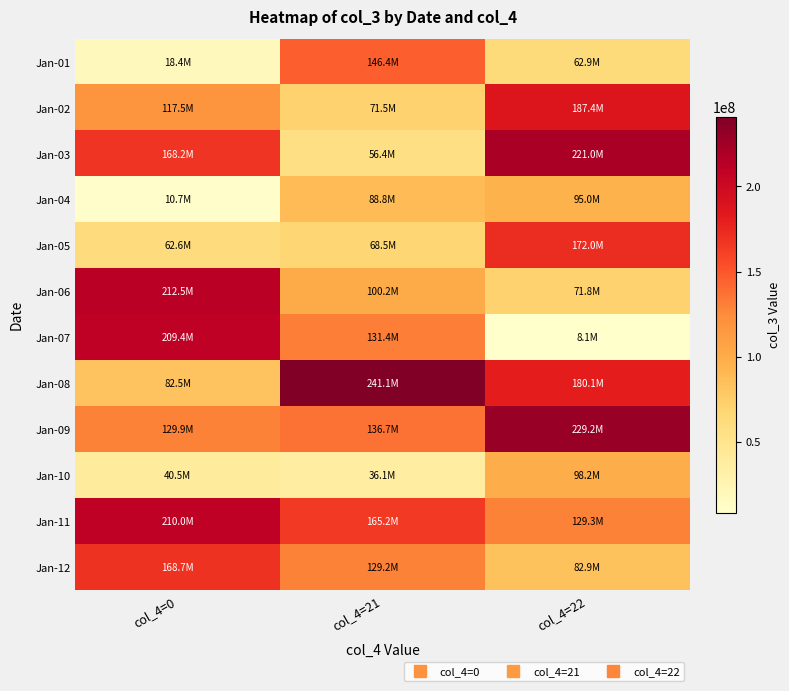

What is the maximum value shown in the chart?

241086664